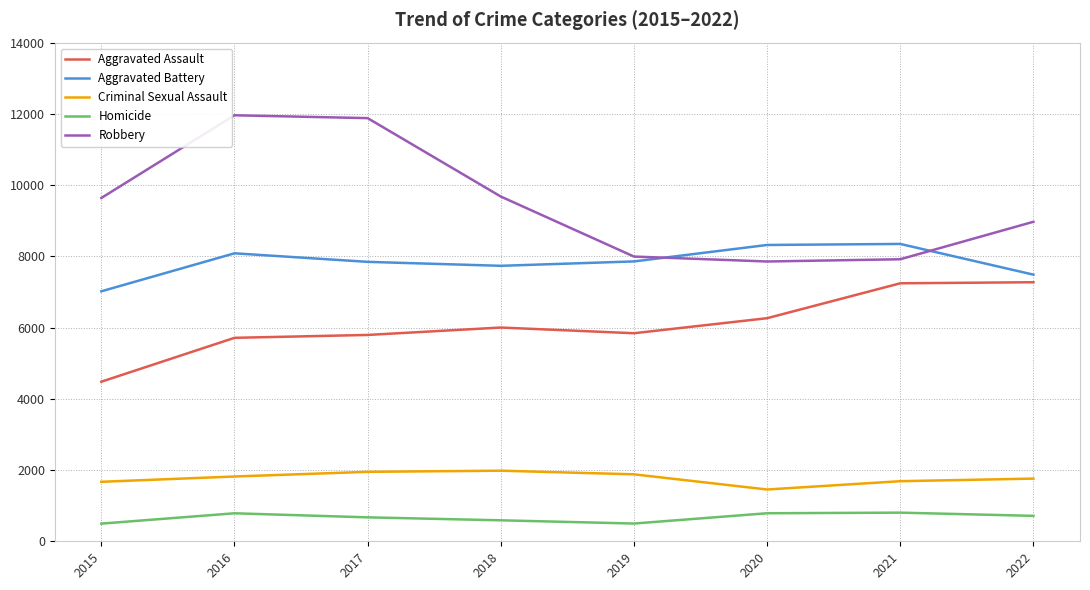

What is the difference between the highest and lowest values at 2015?

9142